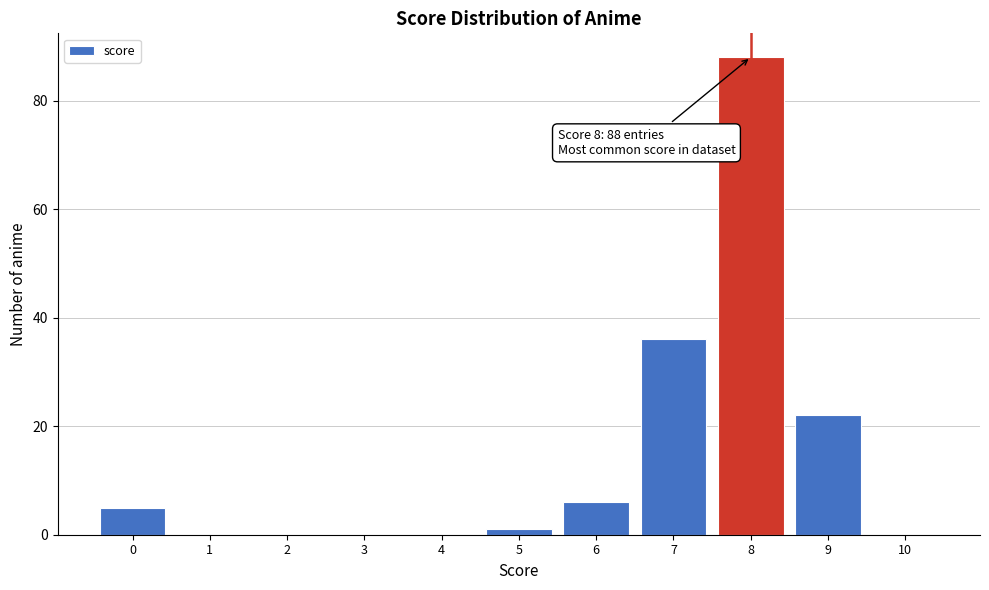

Over which range of the x-axis is the bar tallest?

7.5 to 8.5